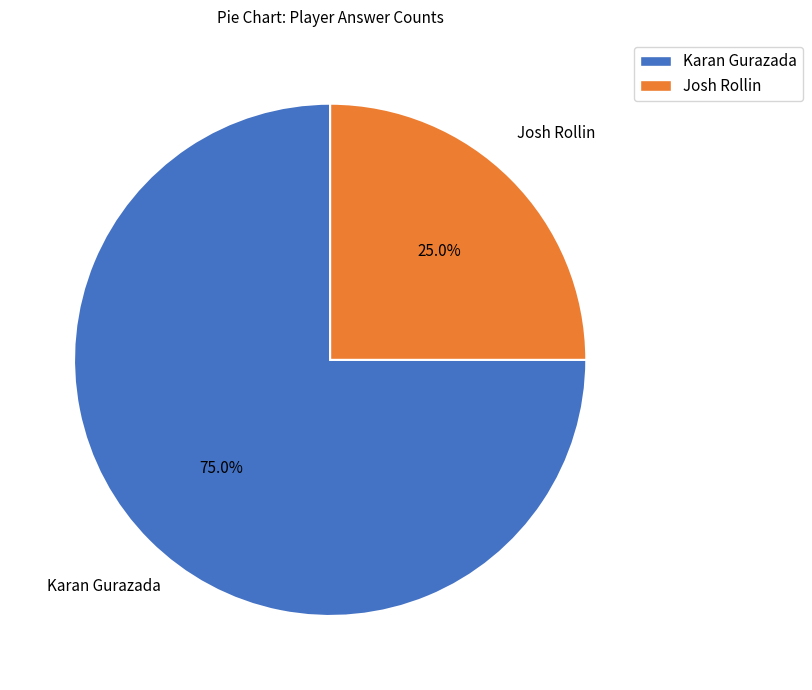

Count the number of slices in the pie.

2